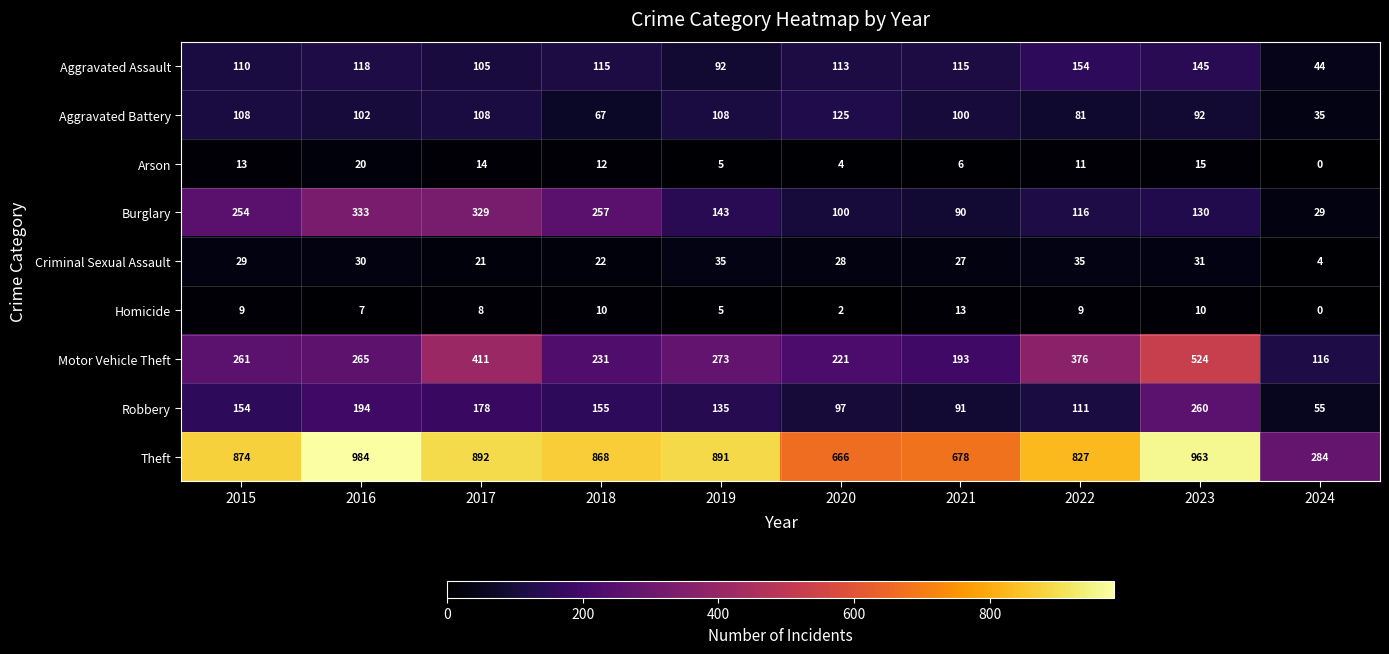

Which series has the largest range (max minus min)?

Theft